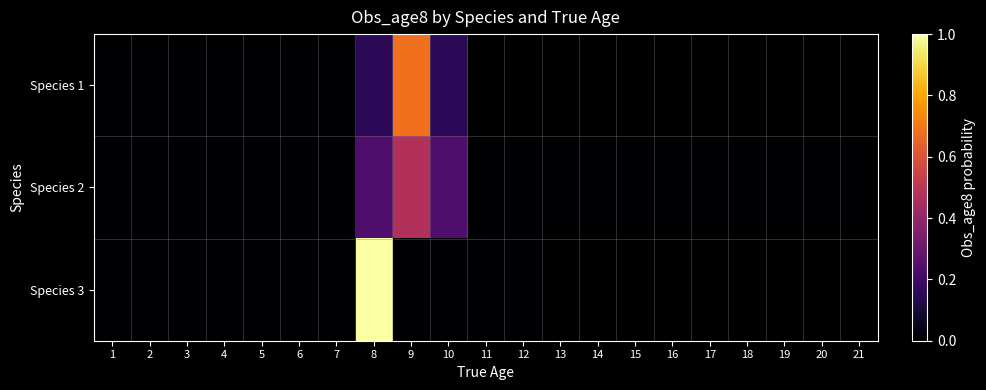

The Species 3 series shows 0.0 at 11. True or false?

True